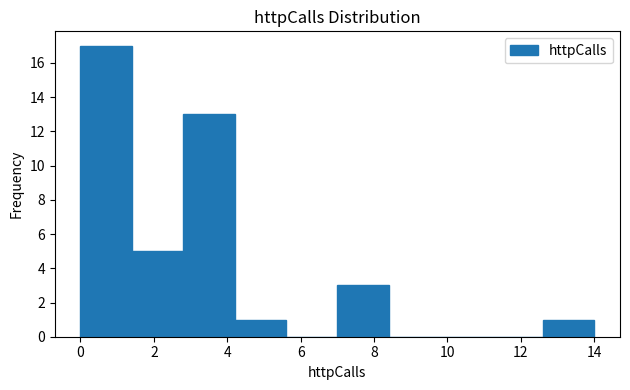

Reading left to right, list every bar in this chart as the range it spans on the x-axis followed by its height. The values are not printed on the chart, so give them approximately, as read against the axis.

0.0 to 1.4: 17
1.4 to 2.8: 5
2.8 to 4.2: 13
4.2 to 5.6: 1
5.6 to 7.0: 0
7.0 to 8.4: 3
8.4 to 9.8: 0
9.8 to 11.2: 0
11.2 to 12.6: 0
12.6 to 14.0: 1